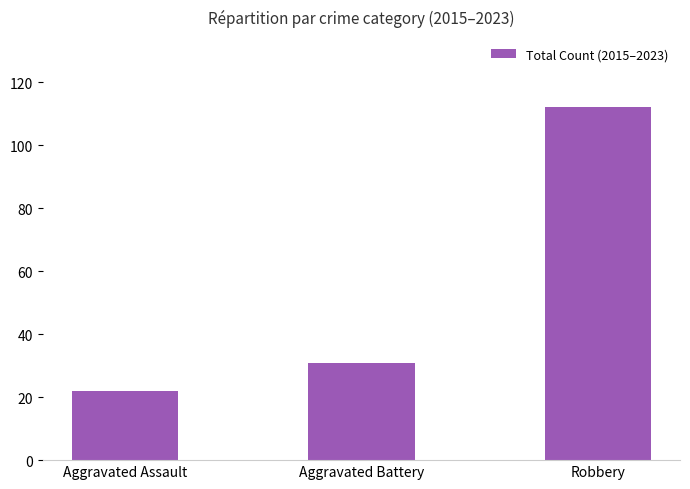

How many bars are there in total?

3